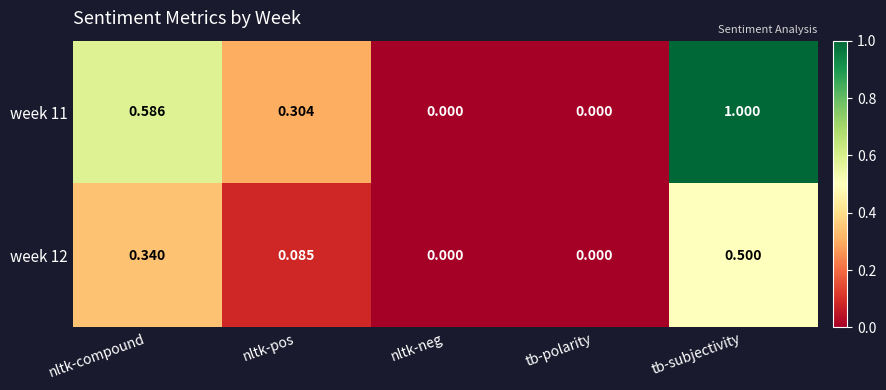

At which category is the sum across all series the highest?

tb-subjectivity